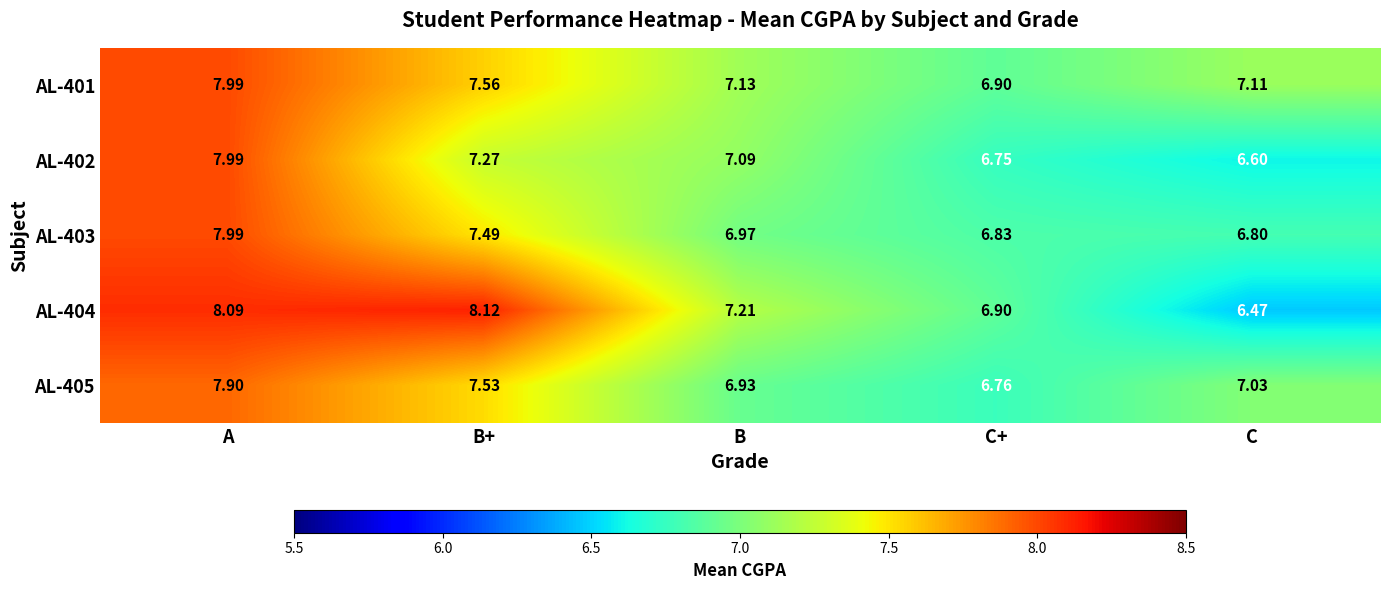

Where does the AL-405 series first go above 7?

A